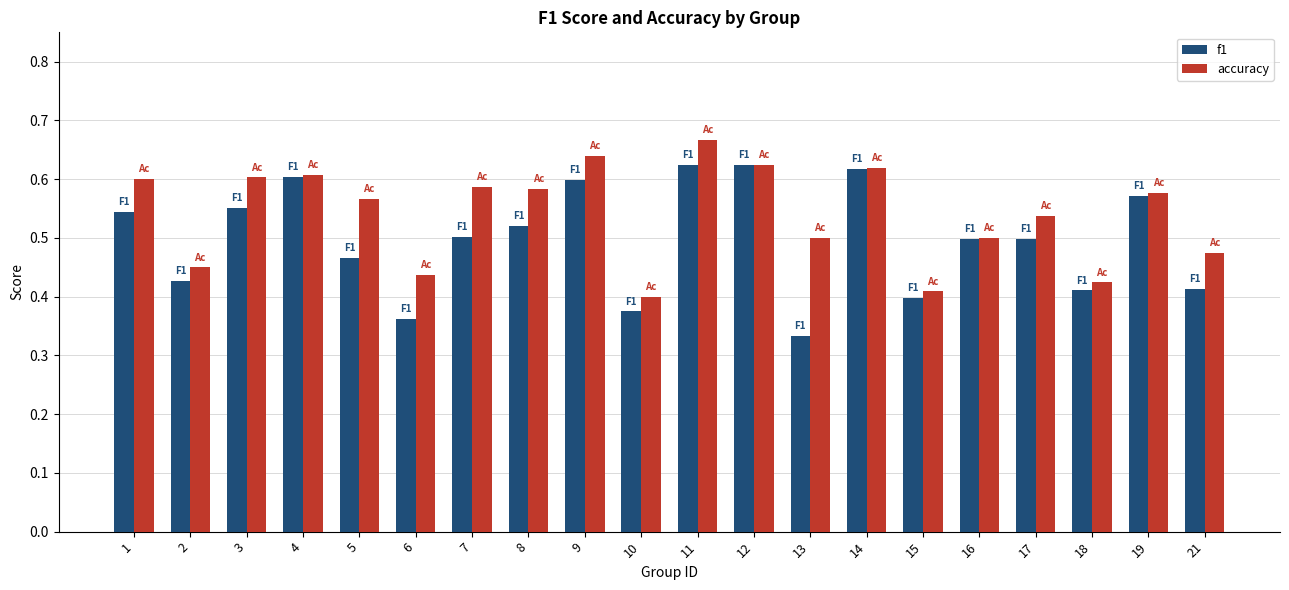

The accuracy series shows 0.3 at 4. True or false?

False